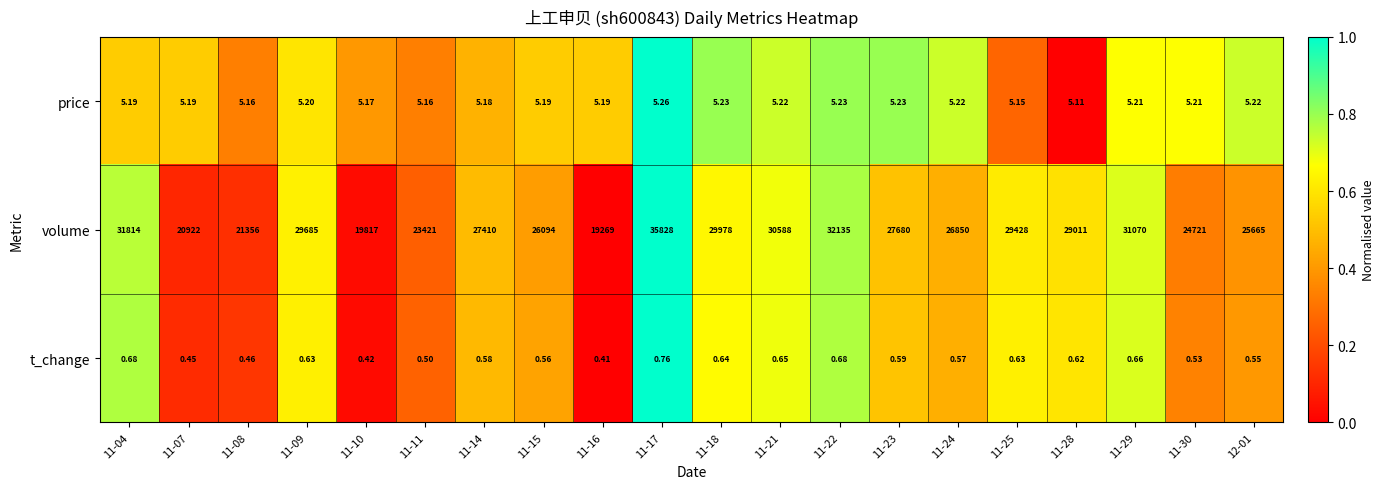

Which series has the largest range (max minus min)?

volume